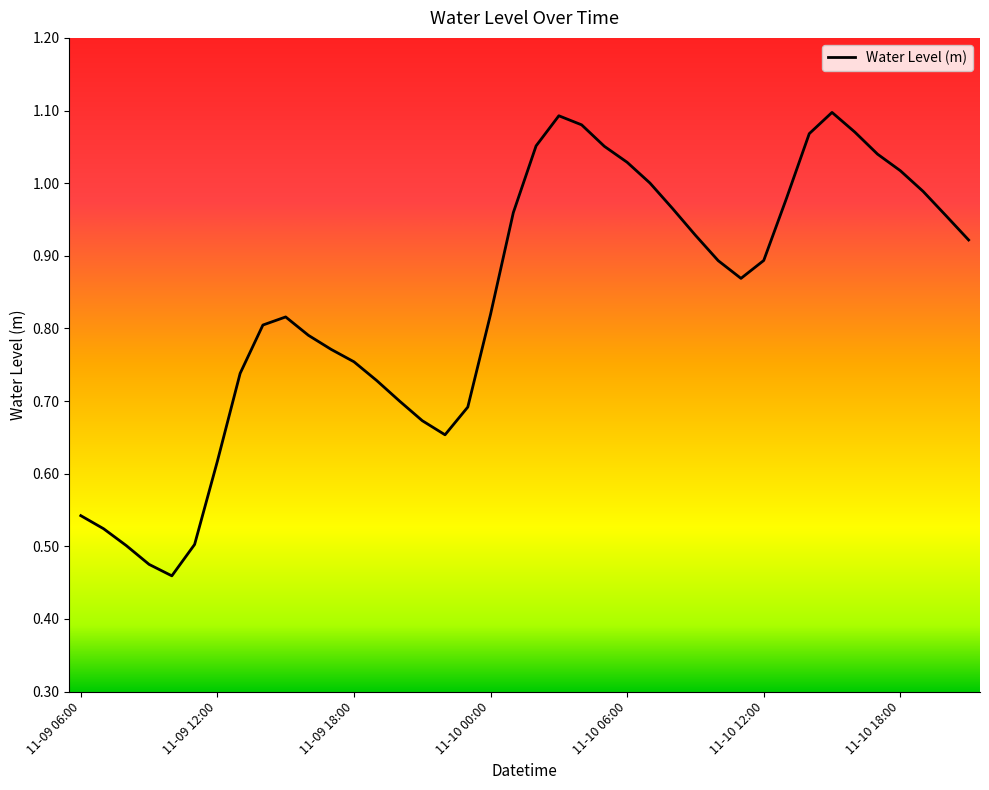

How many lines are shown in the chart?

1